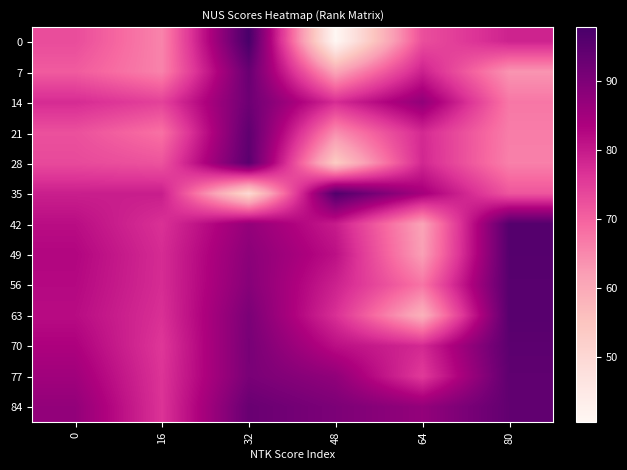

Rank the series by their maximum value, from lowest to highest.

14, 7, 84, 21, 77, 70, 28, 56, 63, 49, 42, 35, 0